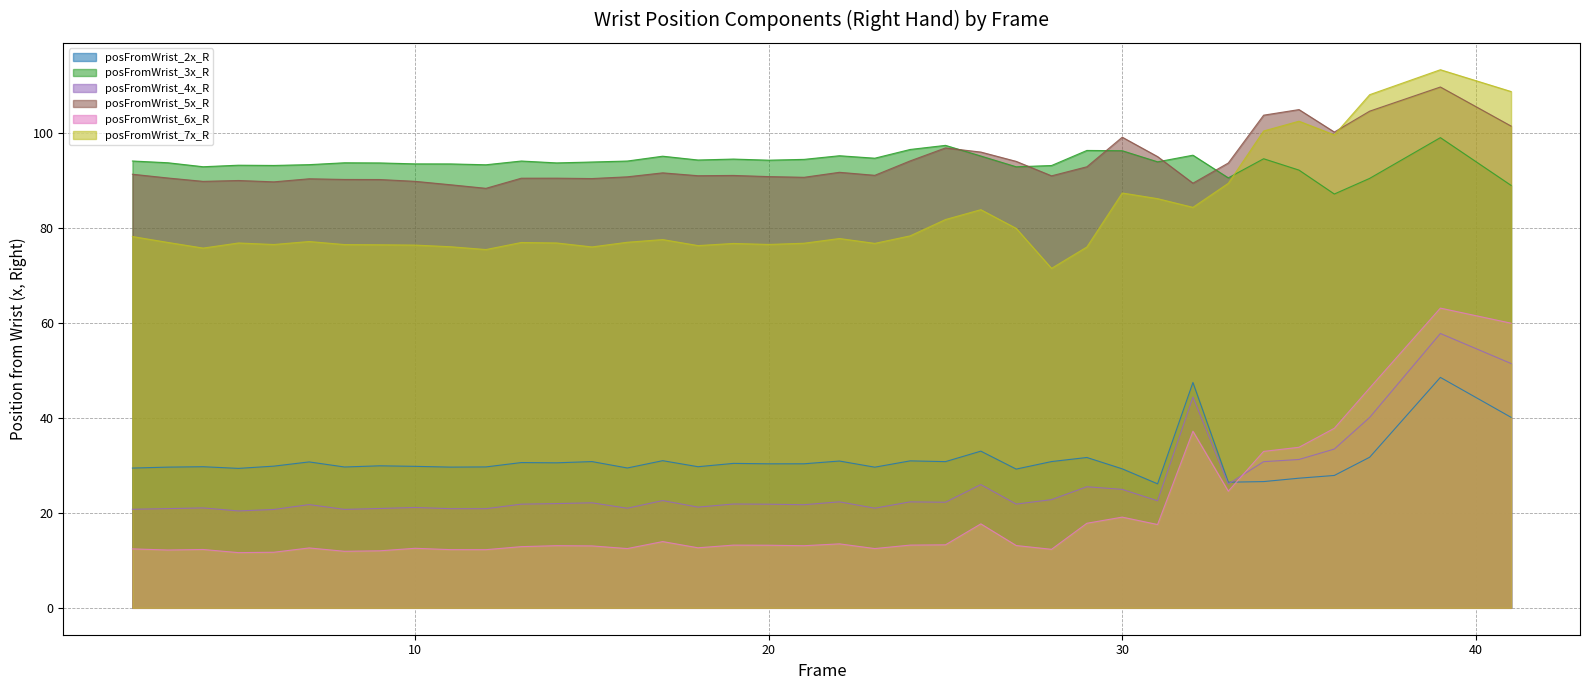

Which series has the largest total across all categories?

posFromWrist_5x_R